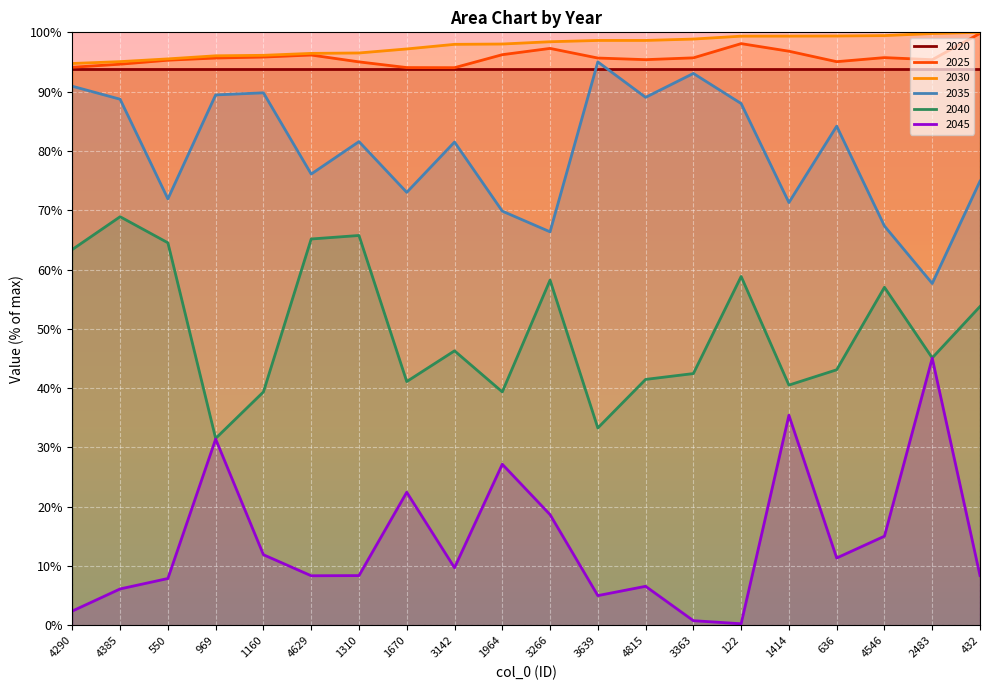

How many categories are shown in the chart?

20